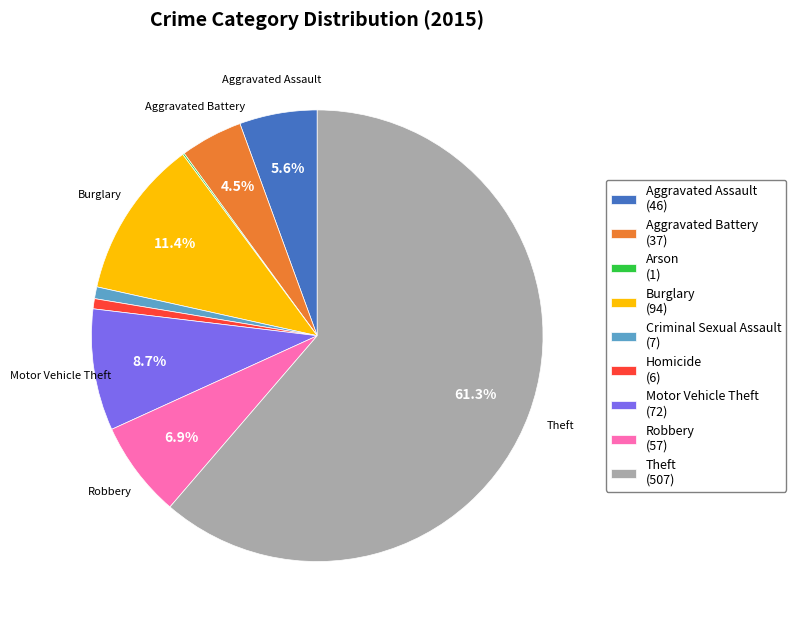

True or false: Aggravated Battery accounts for 19% of the total.

False